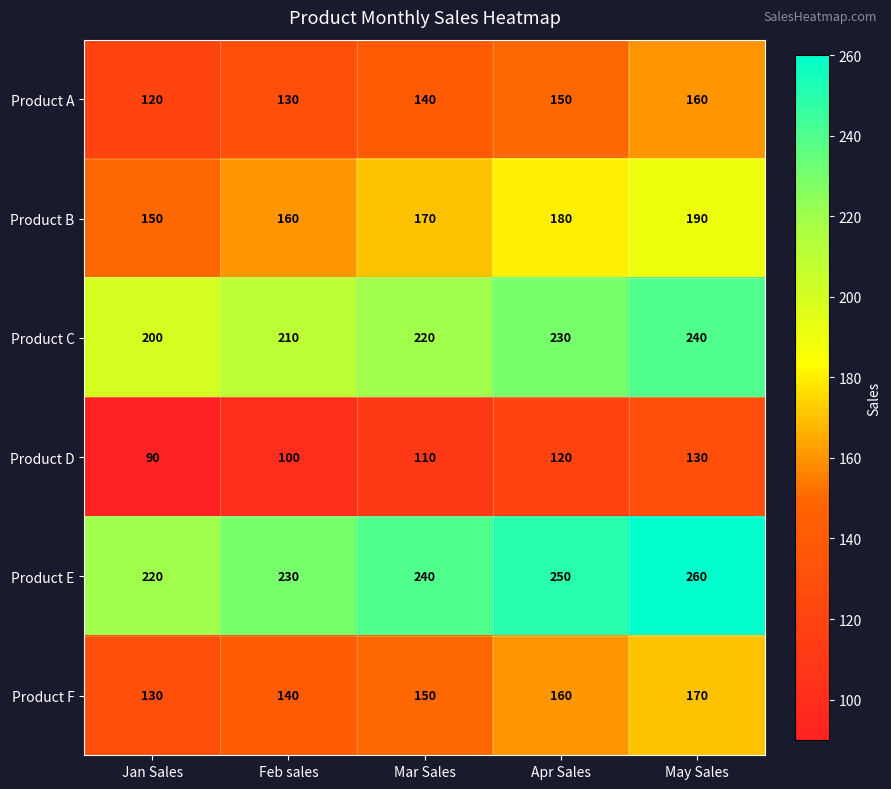

Which series has the largest total across all categories?

Product E